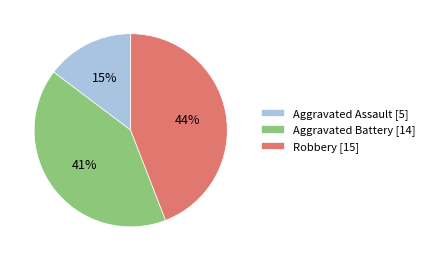

Is the sum of Robbery and Aggravated Battery greater than half?

Yes